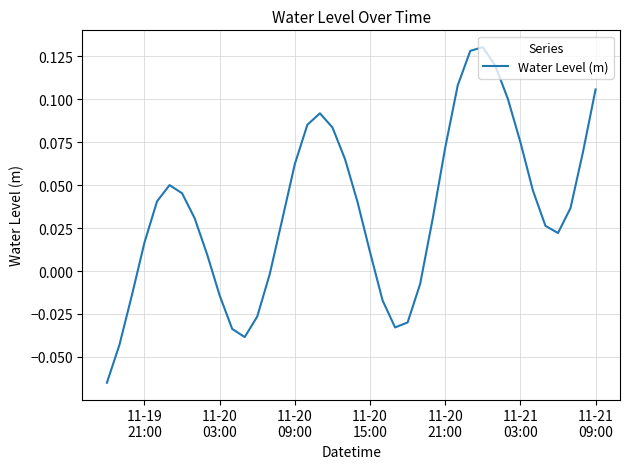

What is the maximum value shown in the chart?

0.1